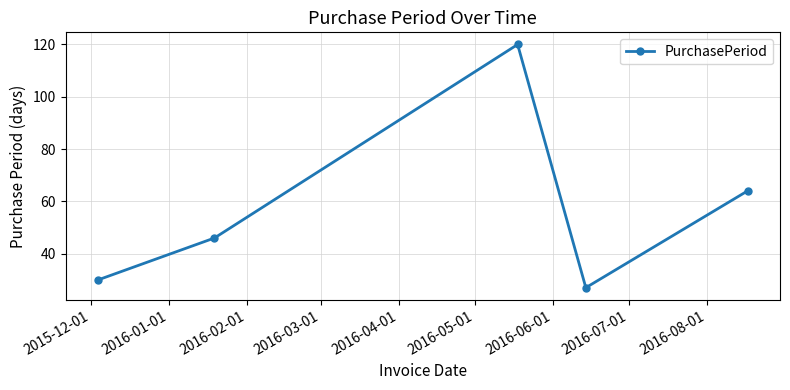

What is the maximum value shown in the chart?

120